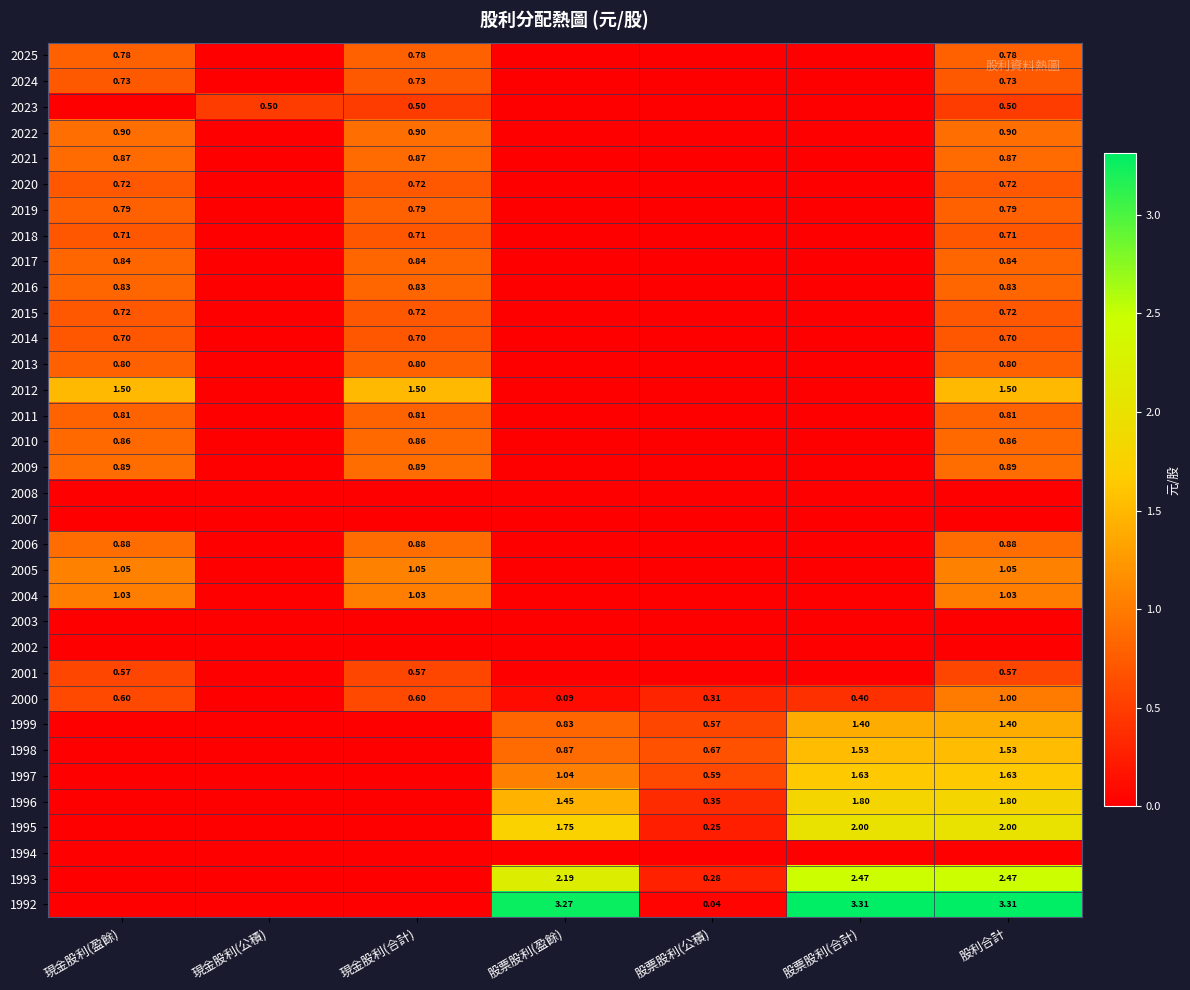

Which category has the lowest value across all series?

現金股利(公積)